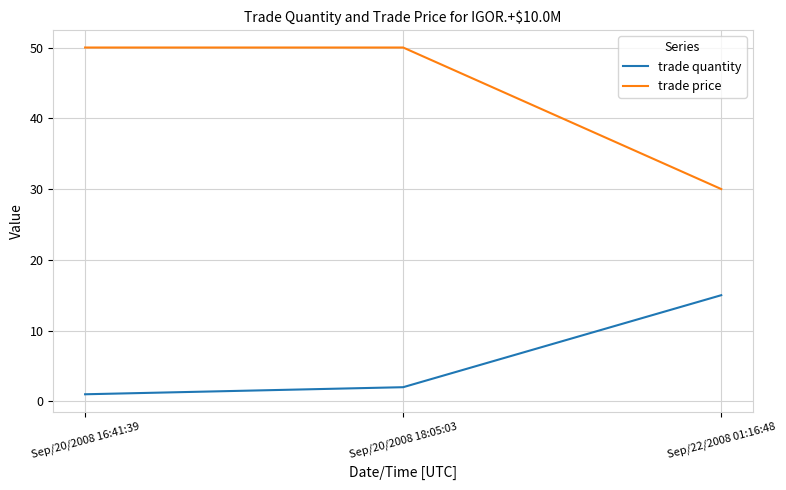

Reading right to left, extract all data points from this chart.

trade quantity: 15	2	1
trade price: 30	50	50